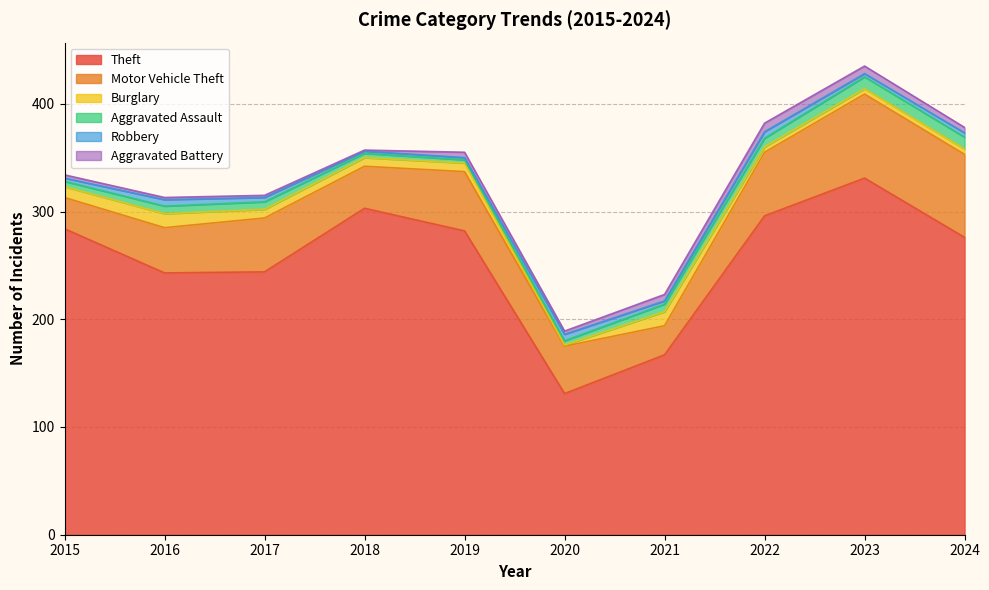

Is it true that Motor Vehicle Theft equals 31 at 2023?

False